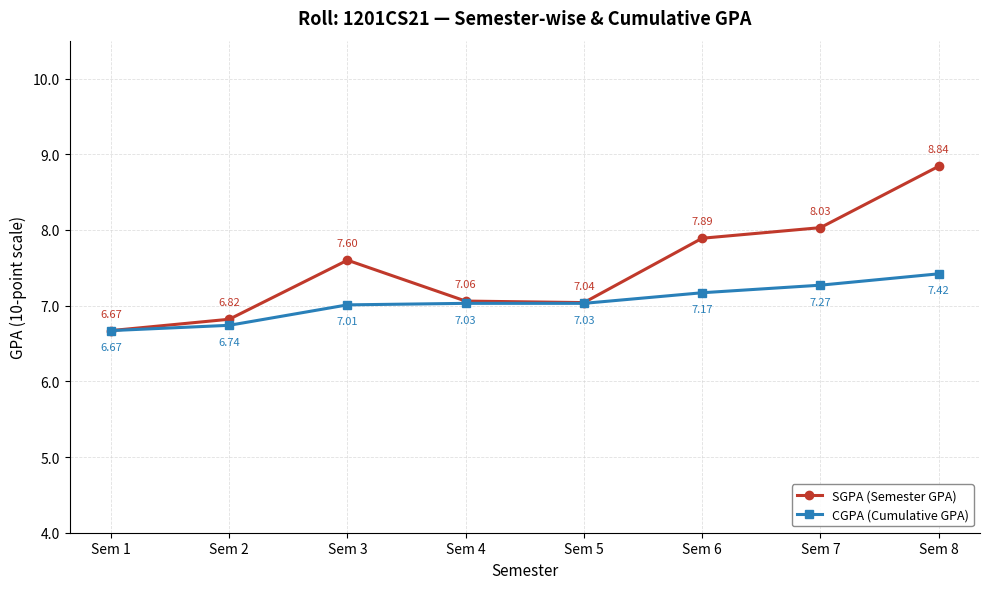

Where is the first local minimum for SGPA (Semester GPA)?

Sem 5